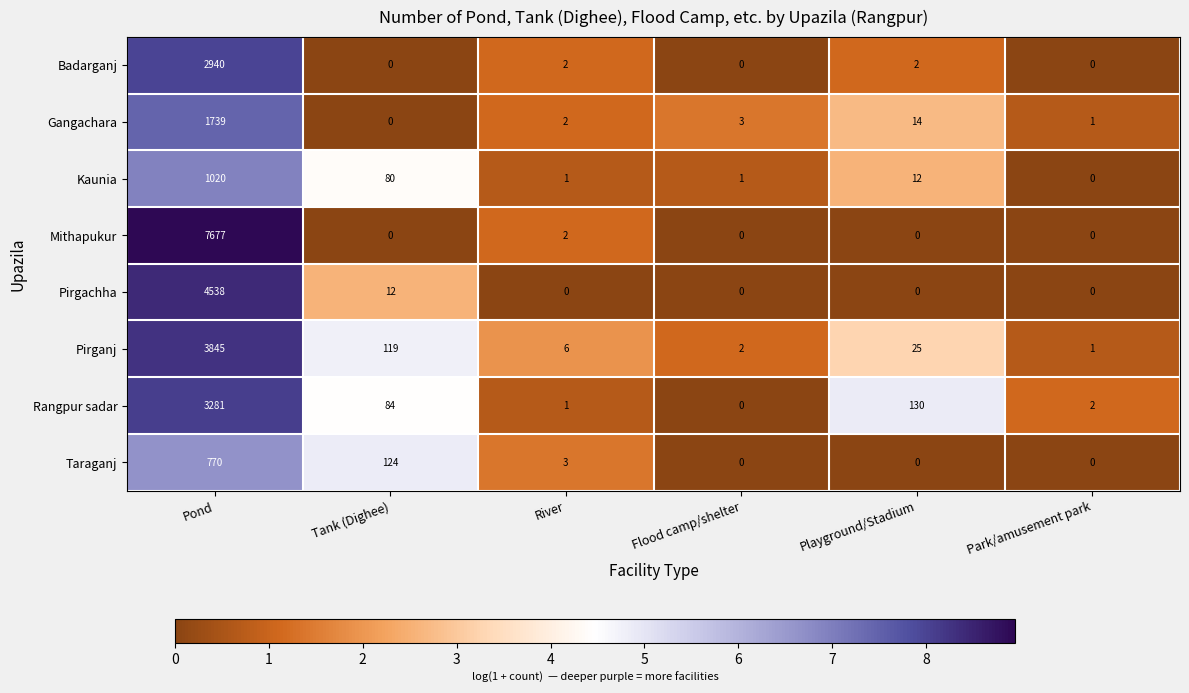

The Rangpur sadar series shows 84 at Tank (Dighee). True or false?

True